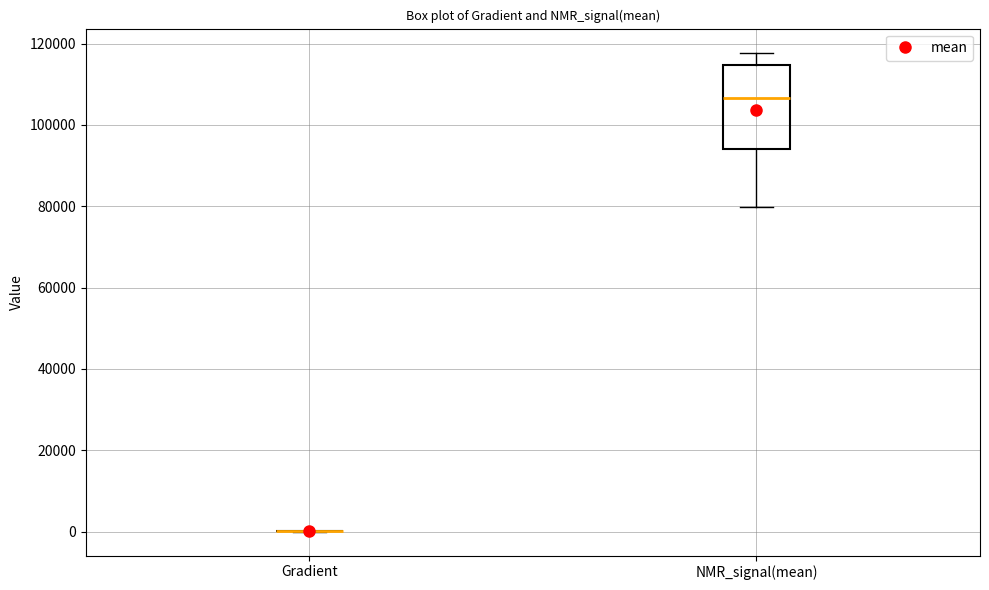

Where does the median line of the box for NMR_signal(mean) sit on the y-axis? The values are not printed on the chart, so give them approximately, as read against the axis.

106000